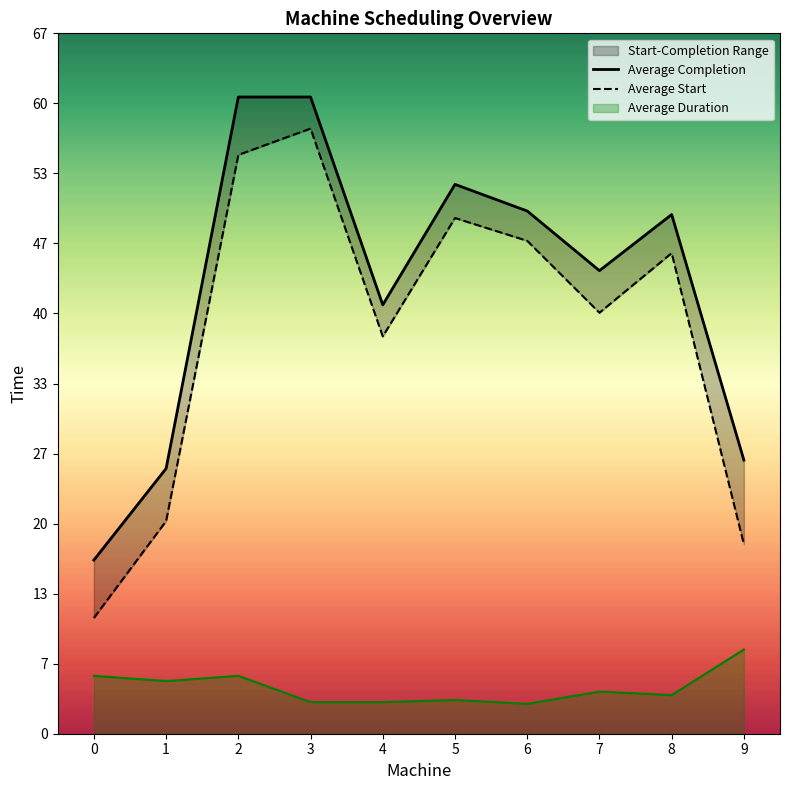

How many interior local peaks does the Average Completion series have?

2